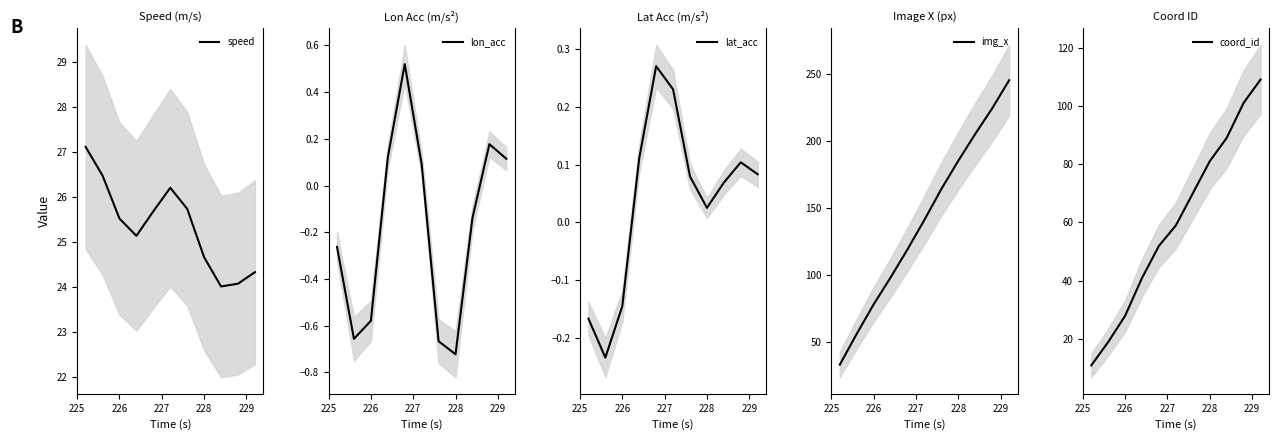

True or false: coord_id and speed cross at least once.

True